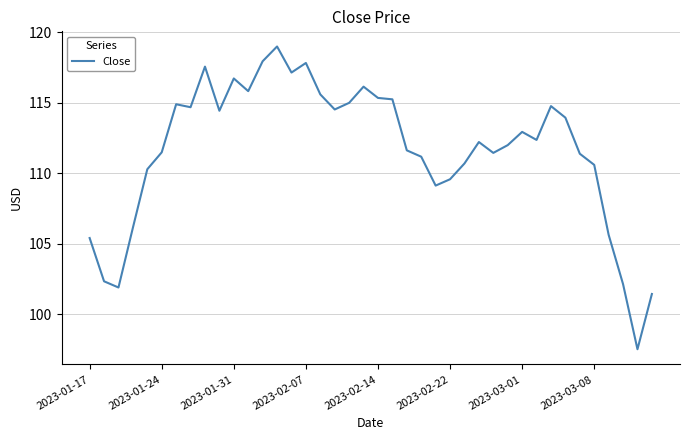

What is the minimum value shown in the chart?

97.5